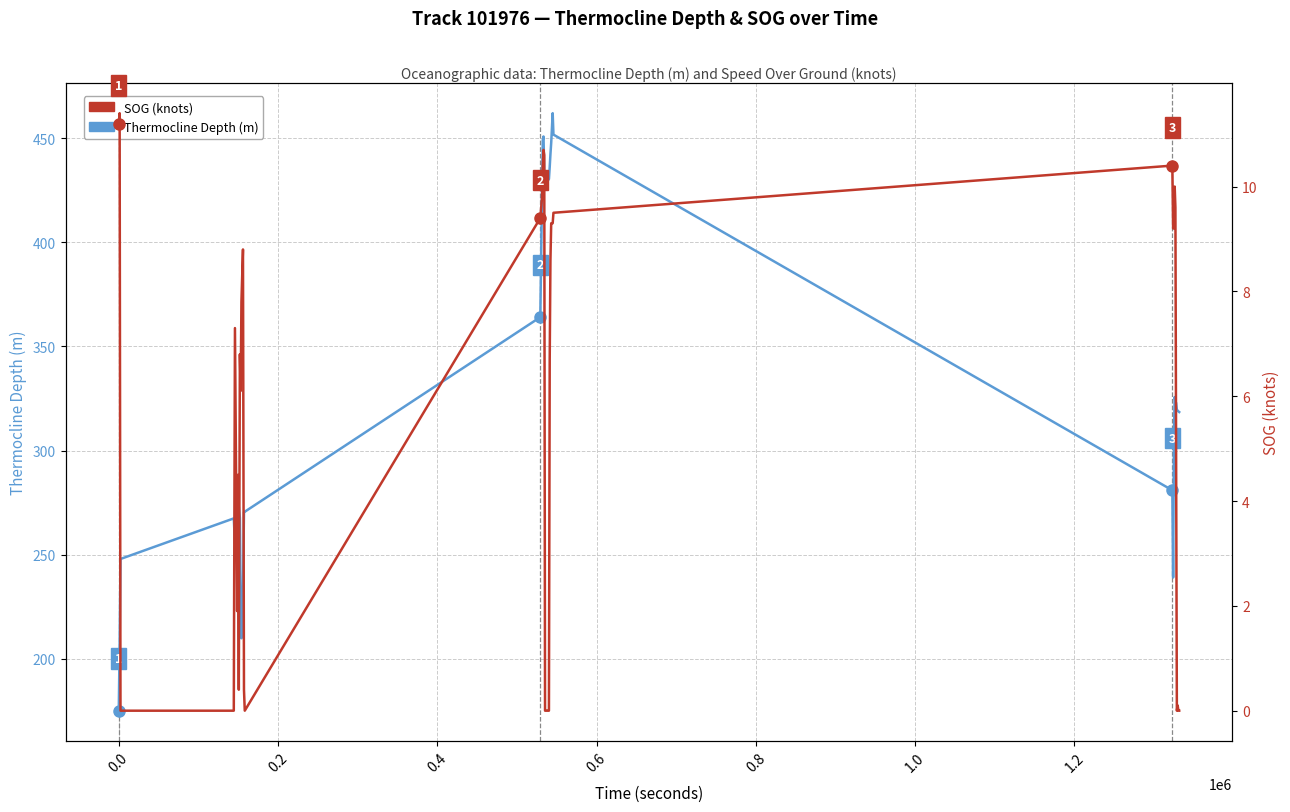

Reading right to left, extract all data points from this chart.

Thermocline Depth (m): 318.5	318.8	319.2	319.5	322.9	323.5	325.7	307.9	239.0	280.9	451.8	462.1	447.9	442.4	436.2	430.5	429.9	429.3	428.7	428.1	427.5	434.9	450.9	449.2	424.0	364.1	270.6	270.4	233.0	209.8	226.5	267.7	272.9	263.1	270.5	255.5	267.4	247.9	206.3	175.0
SOG (knots): 0.0	0.0	0.1	0.0	4.7	9.6	10.0	9.2	9.2	10.4	9.5	9.3	9.3	8.6	6.7	0.0	0.0	0.0	0.0	0.0	0.0	10.6	10.7	10.4	9.8	9.4	0.0	0.4	8.8	7.8	6.1	6.8	0.4	4.5	1.9	7.3	0.0	0.0	11.4	11.2